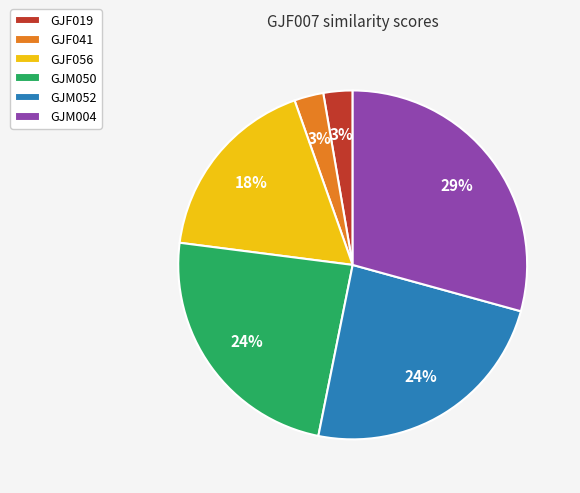

Combined, do GJF041 and GJF056 account for over 50%?

No